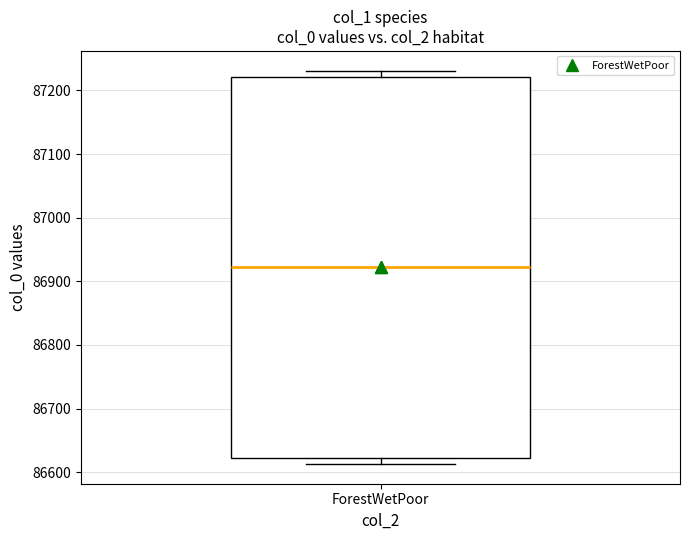

Read this box plot against the y-axis: the position of the median line, the range covered by the box, and the ends of both whiskers. The values are not printed on the chart, so give them approximately, as read against the axis.

median 86920, box 86620 to 87220, whiskers 86610 to 87230